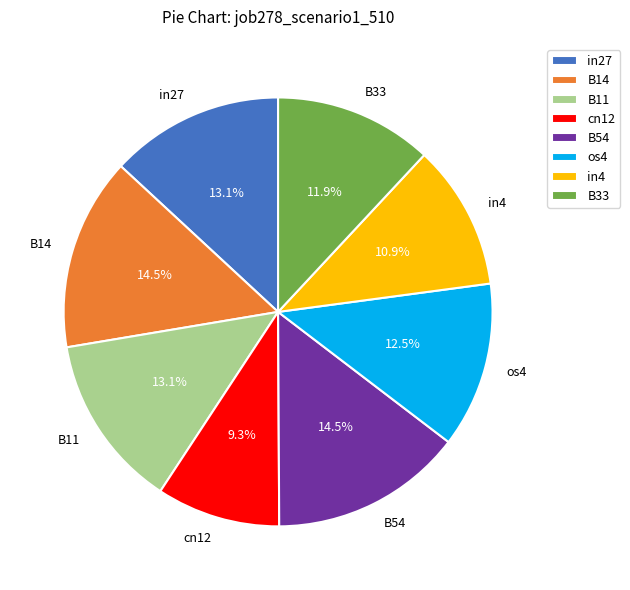

How many slices are in this pie chart?

8